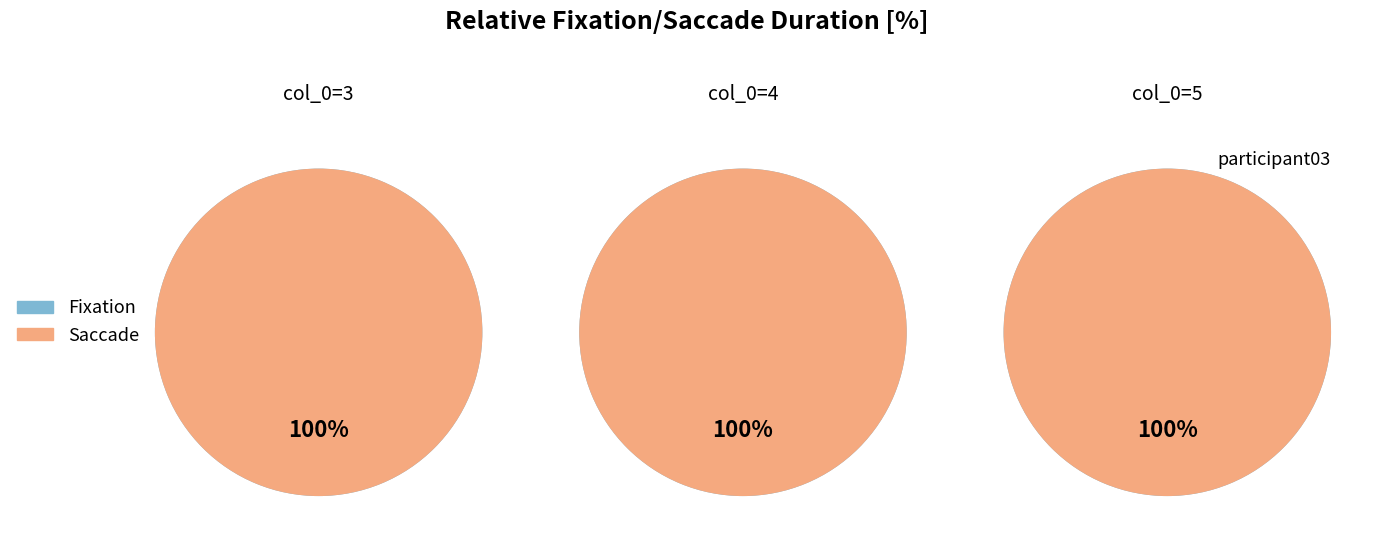

The 5 slice represents 33% of the pie. True or false?

True